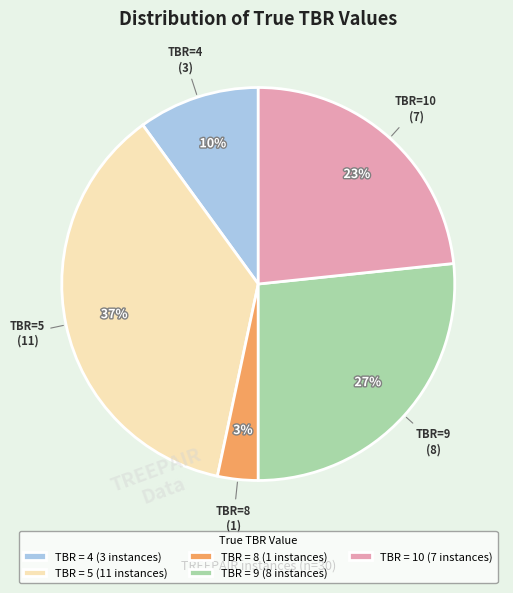

The TBR = 4 (3 instances) slice represents 1% of the pie. True or false?

False